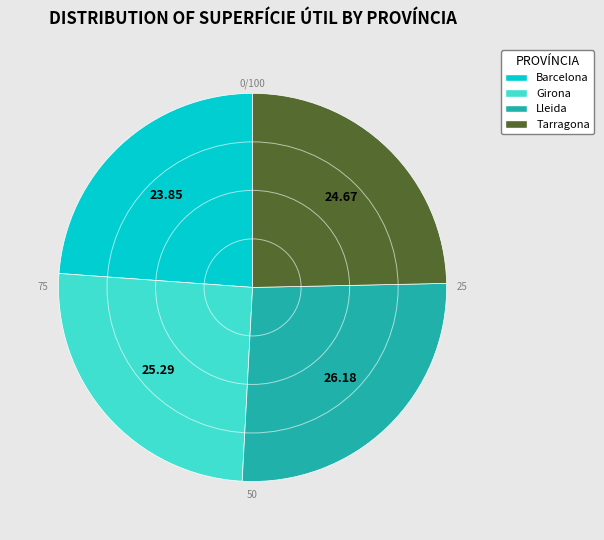

Does Tarragona represent more than half of the total?

No